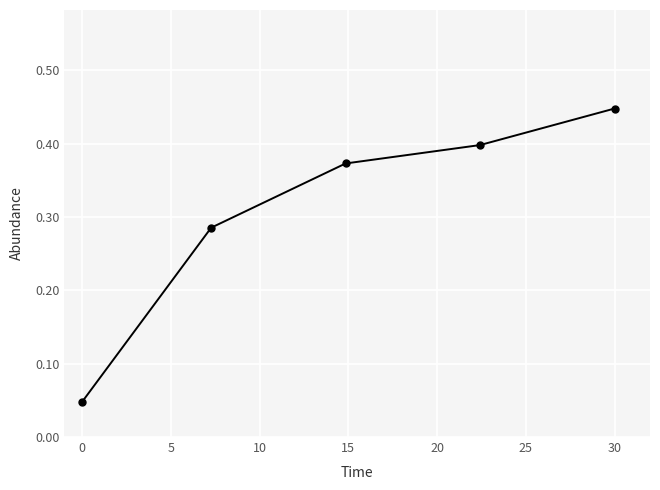

True or false: there are more than 1 points higher than both neighbors.

False